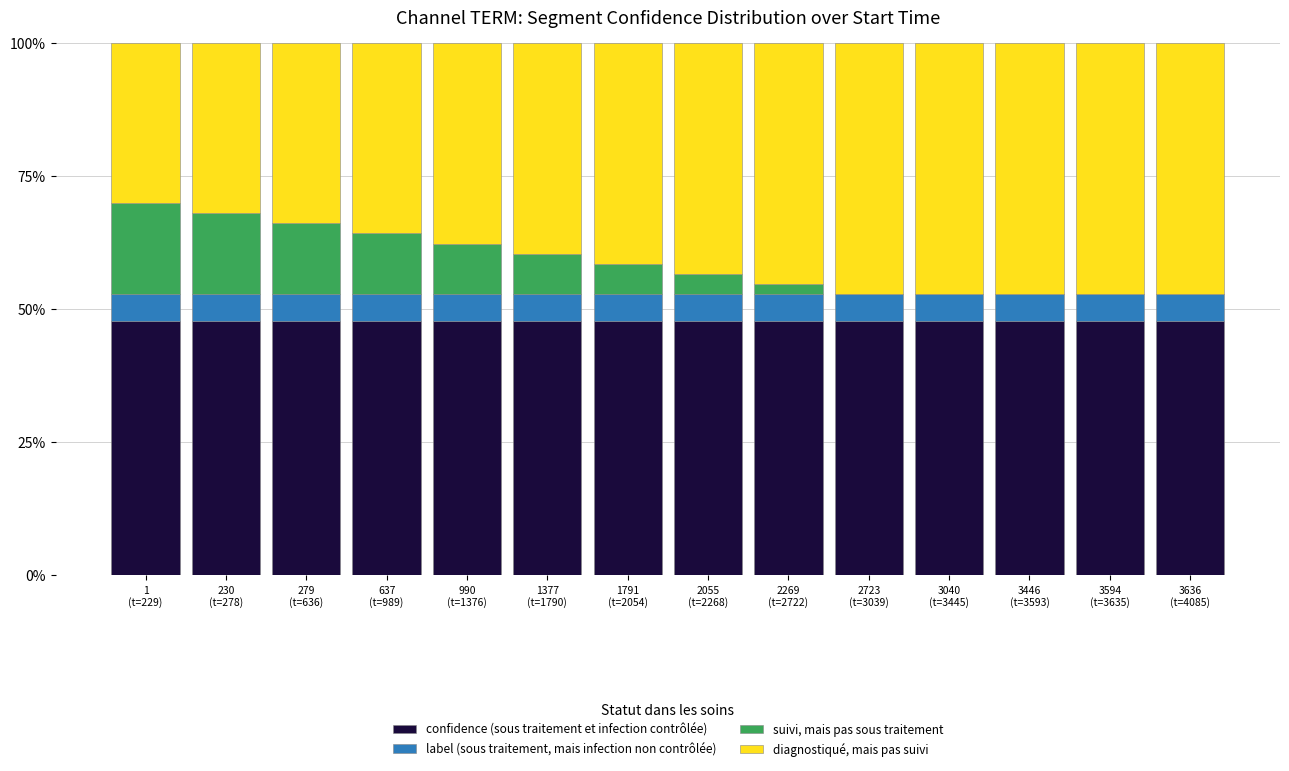

What are all the series names shown in the legend?

confidence (sous traitement et infection contrôlée), label (sous traitement, mais infection non contrôlée), suivi, mais pas sous traitement, diagnostiqué, mais pas suivi